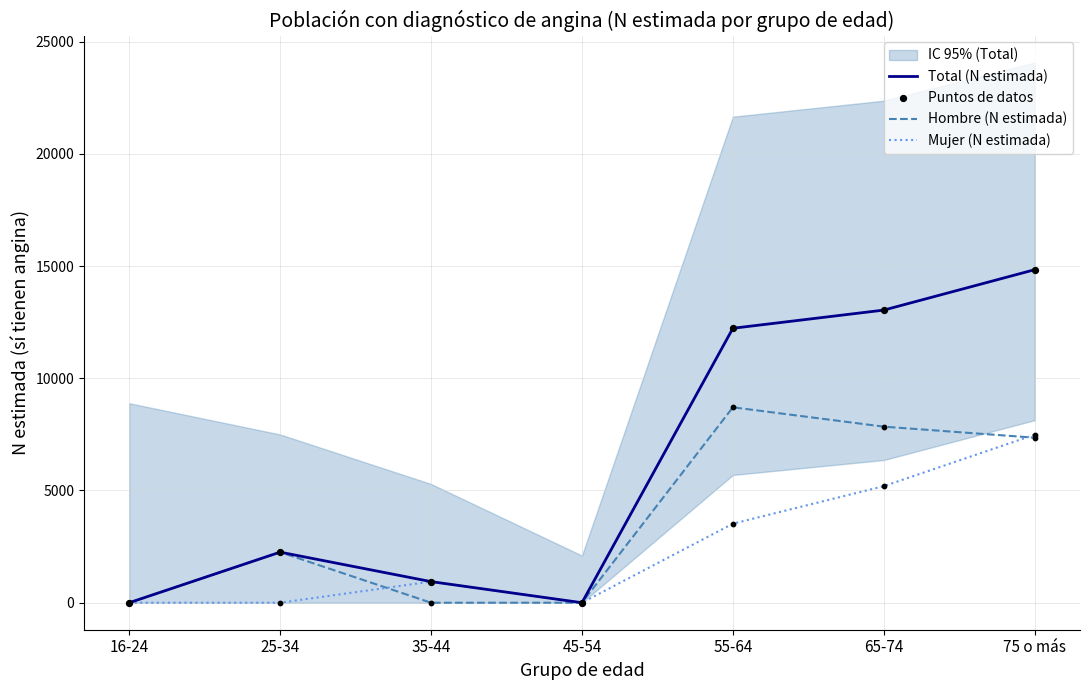

Is the value of Puntos de datos at 75 o más greater than the value of Mujer (N estimada) at 16-24?

Yes